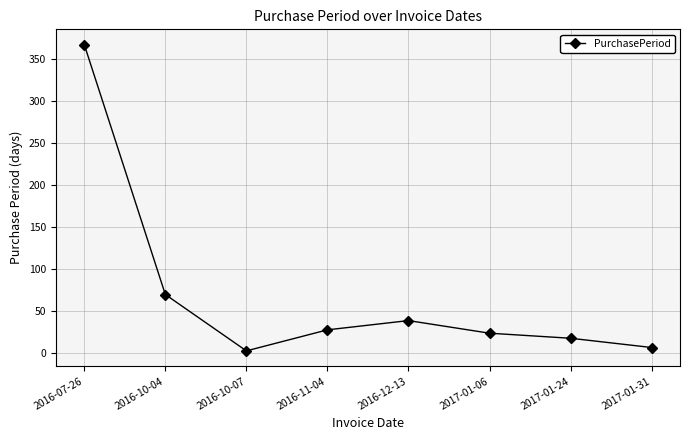

Approximately how many times larger is the value at 2017-01-24 compared to 2016-11-04?

0.6